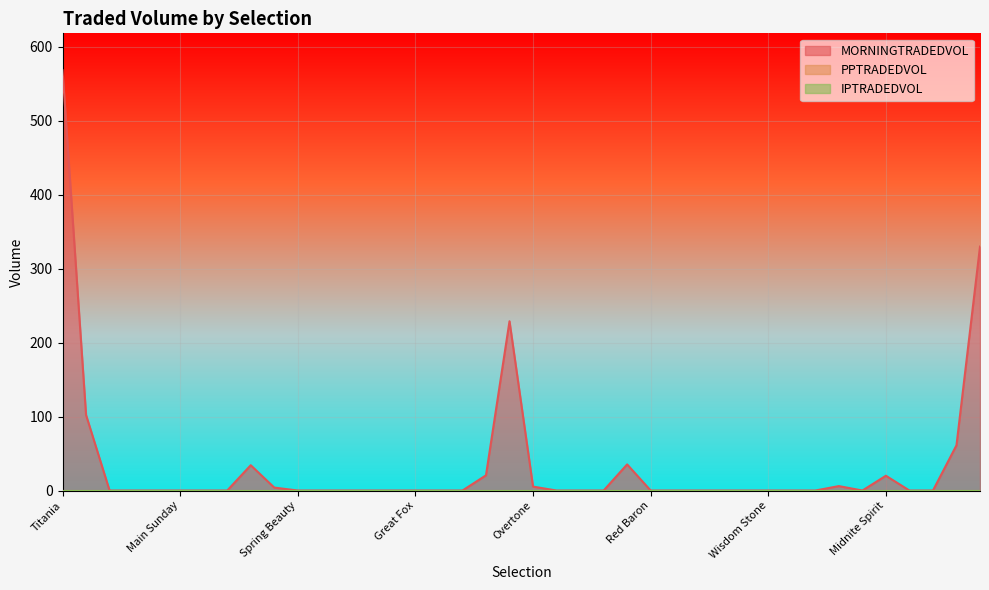

What is the label of the 14th point from the left?

Smart Lily